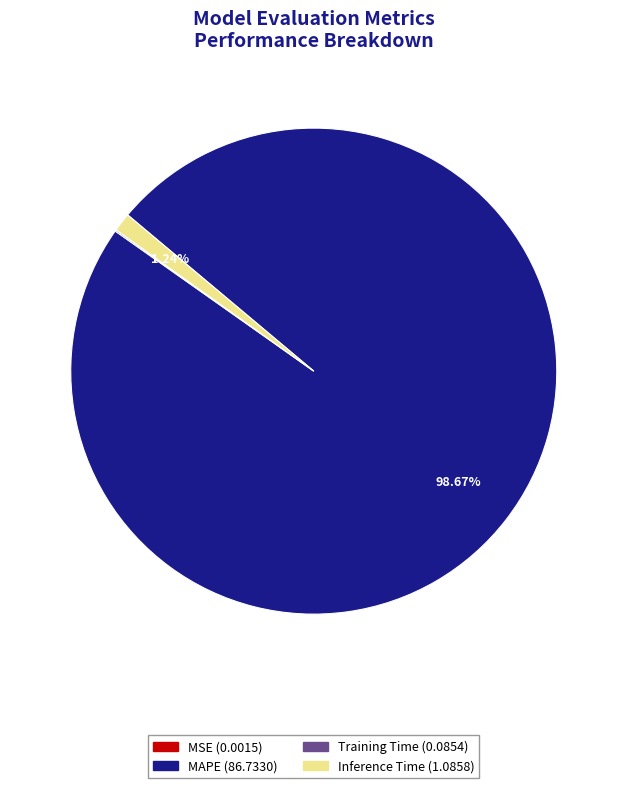

Which has a higher value, MAPE or Inference Time?

MAPE